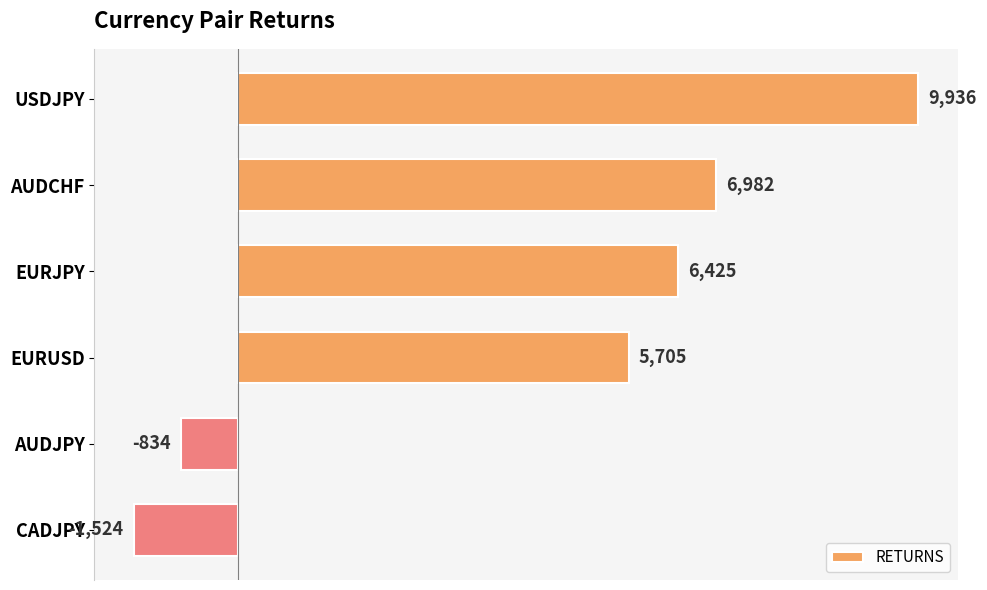

What position from the bottom is AUDCHF?

5